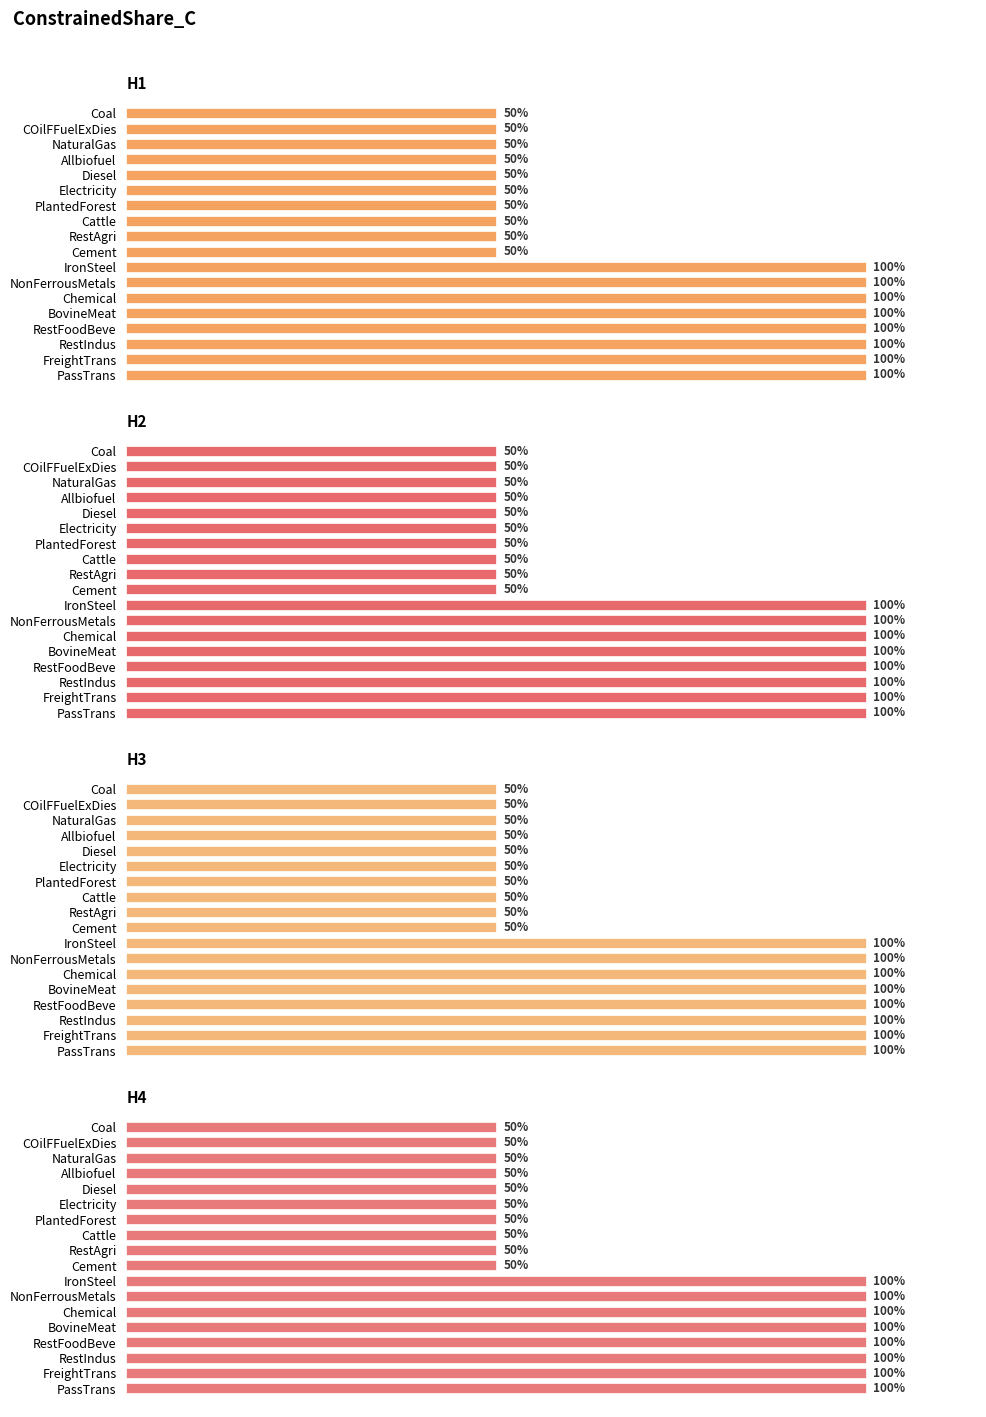

How many distinct data groups are displayed?

4